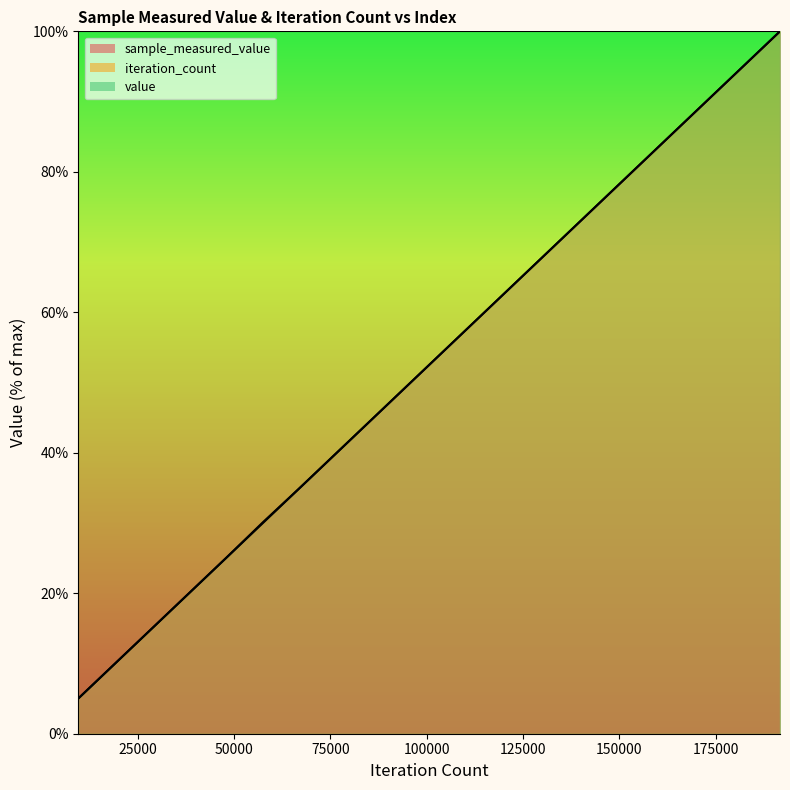

True or false: sample_measured_value and iteration_count cross at least once.

False